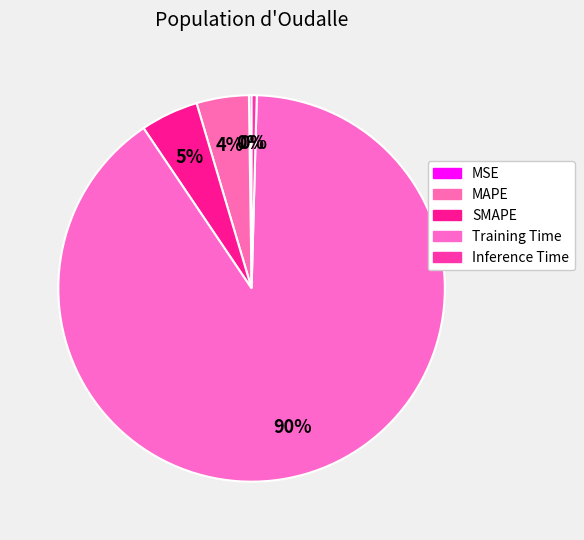

Does MSE account for over 50% of the chart?

No